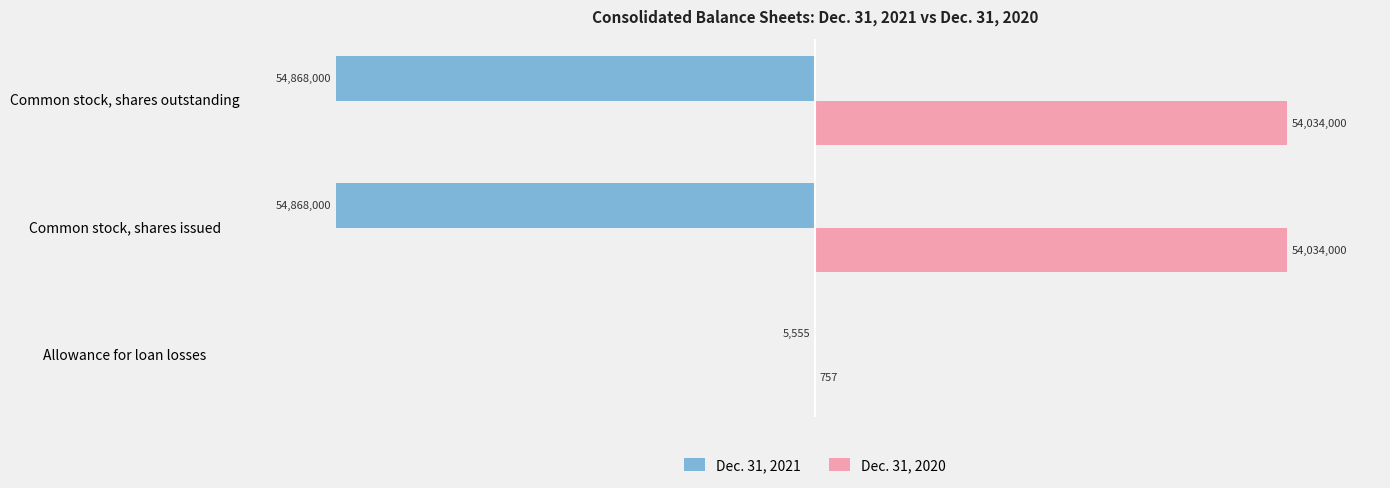

How many Dec. 31, 2021 values are between -54868000 and -5555?

3